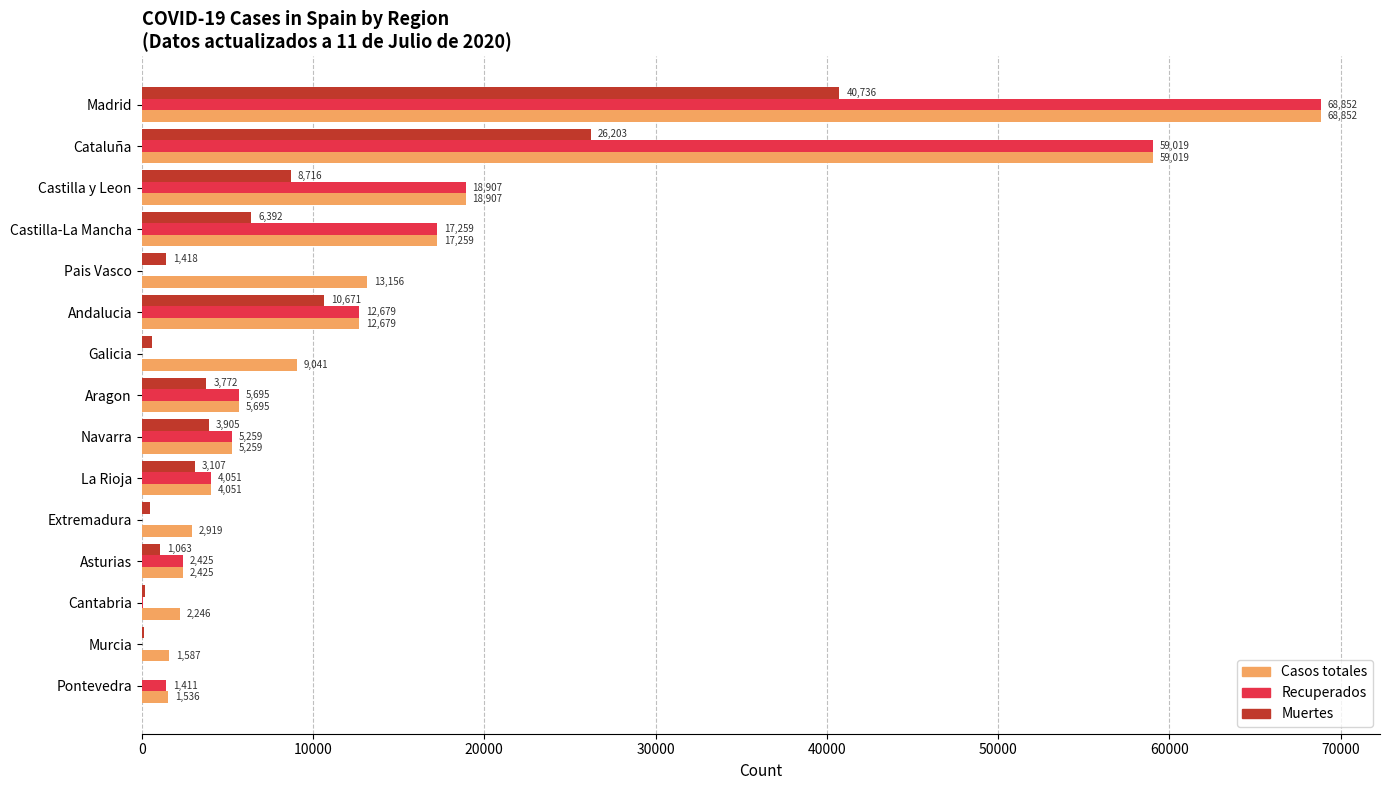

Is the value of Recuperados at Castilla y Leon greater than the value of Casos totales at Navarra?

Yes